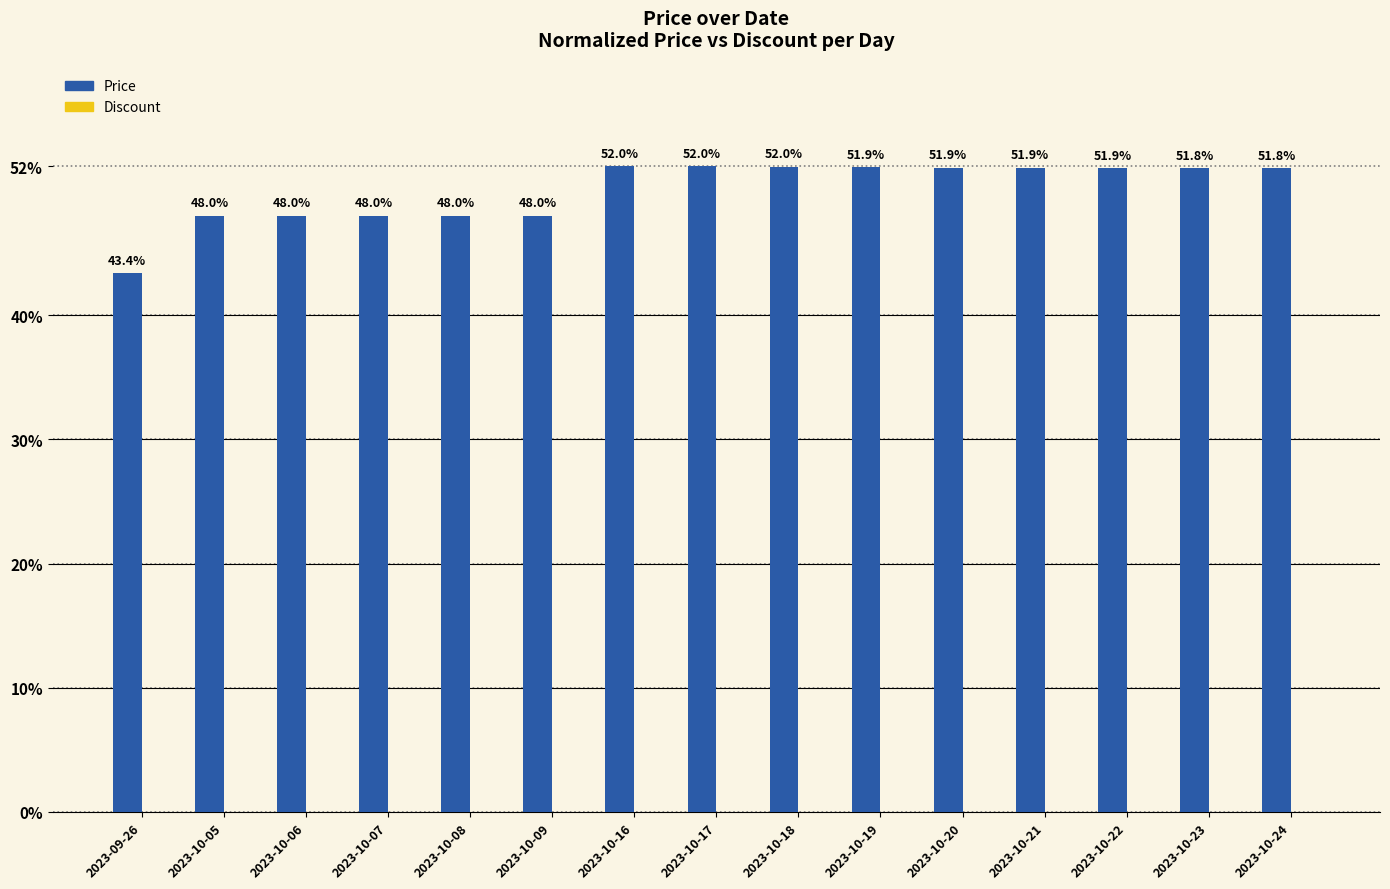

Is it true that the value at 2023-10-07 is 48.0?

True